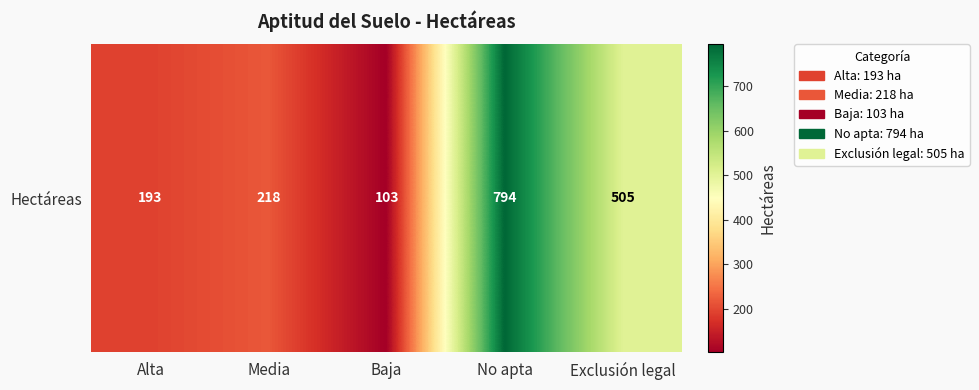

What is the average value?

362.7